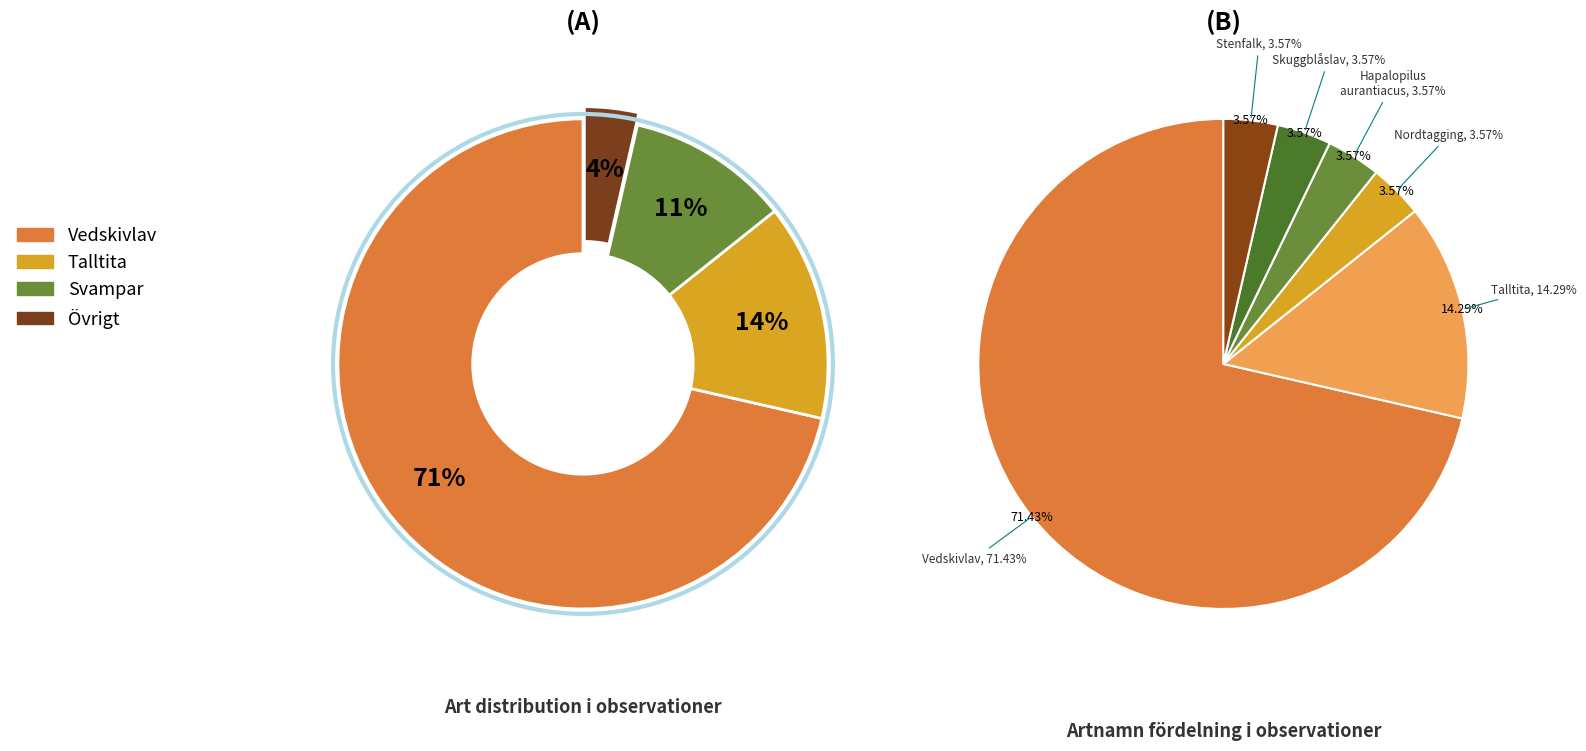

Combined, what portion of the pie is Skuggblåslav and Nordtagging?

7.1%